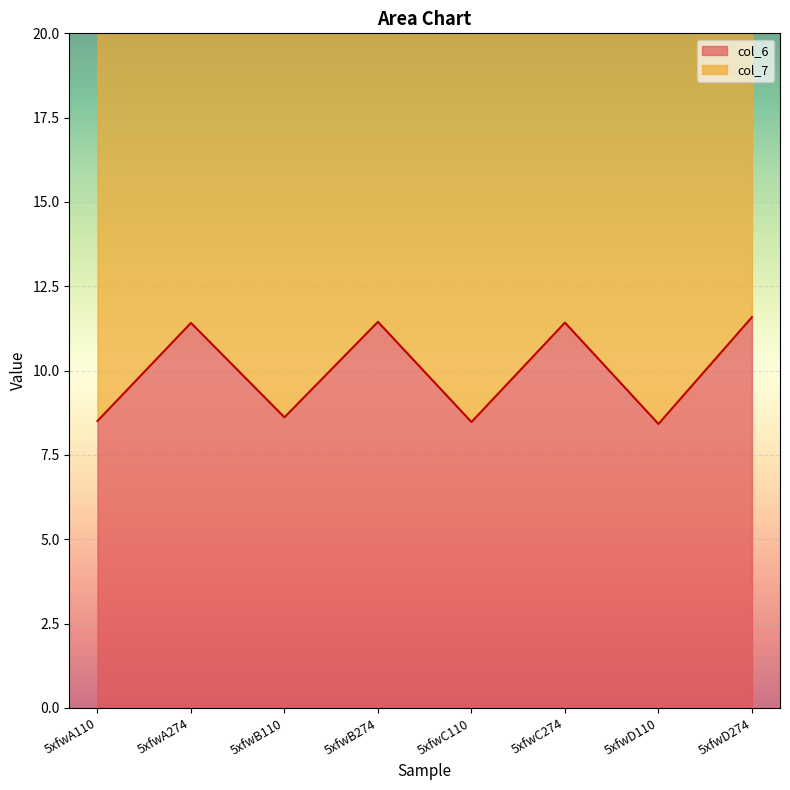

Rank the categories by value from highest to lowest.

5xfwD274, 5xfwB274, 5xfwC274, 5xfwA274, 5xfwB110, 5xfwA110, 5xfwC110, 5xfwD110